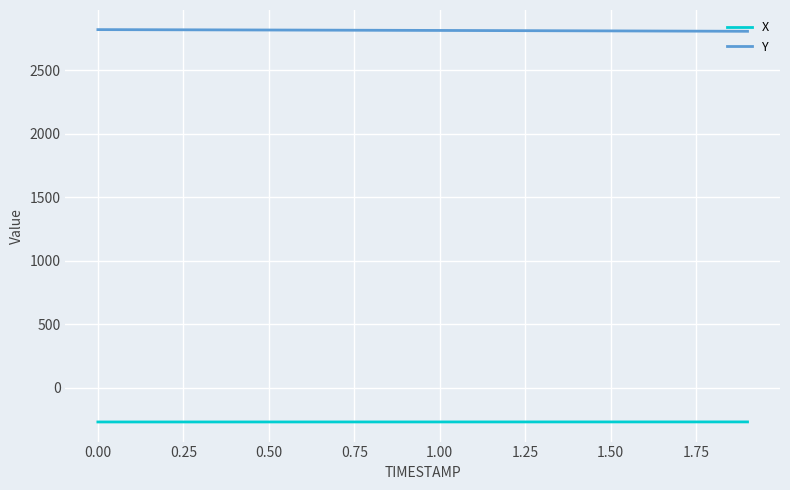

Rank the series by their average value, from highest to lowest.

Y, X